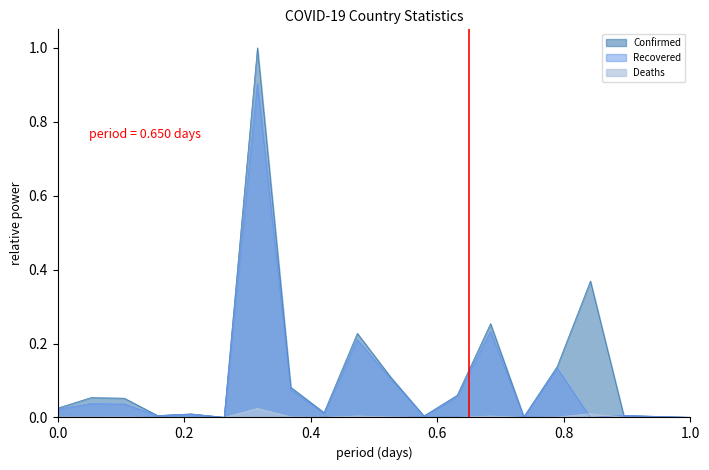

Which series has the largest range (max minus min)?

Confirmed